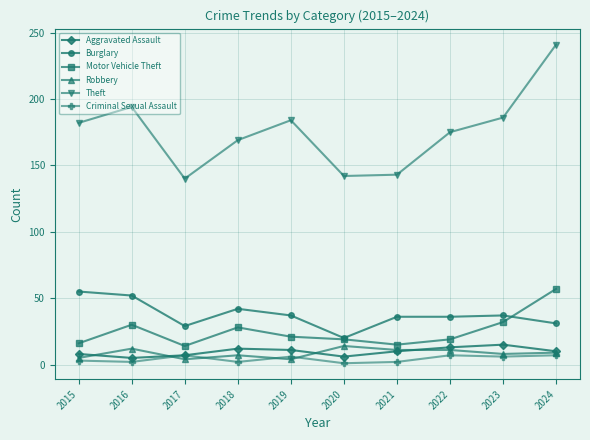

What is the sum of all Burglary values?

375